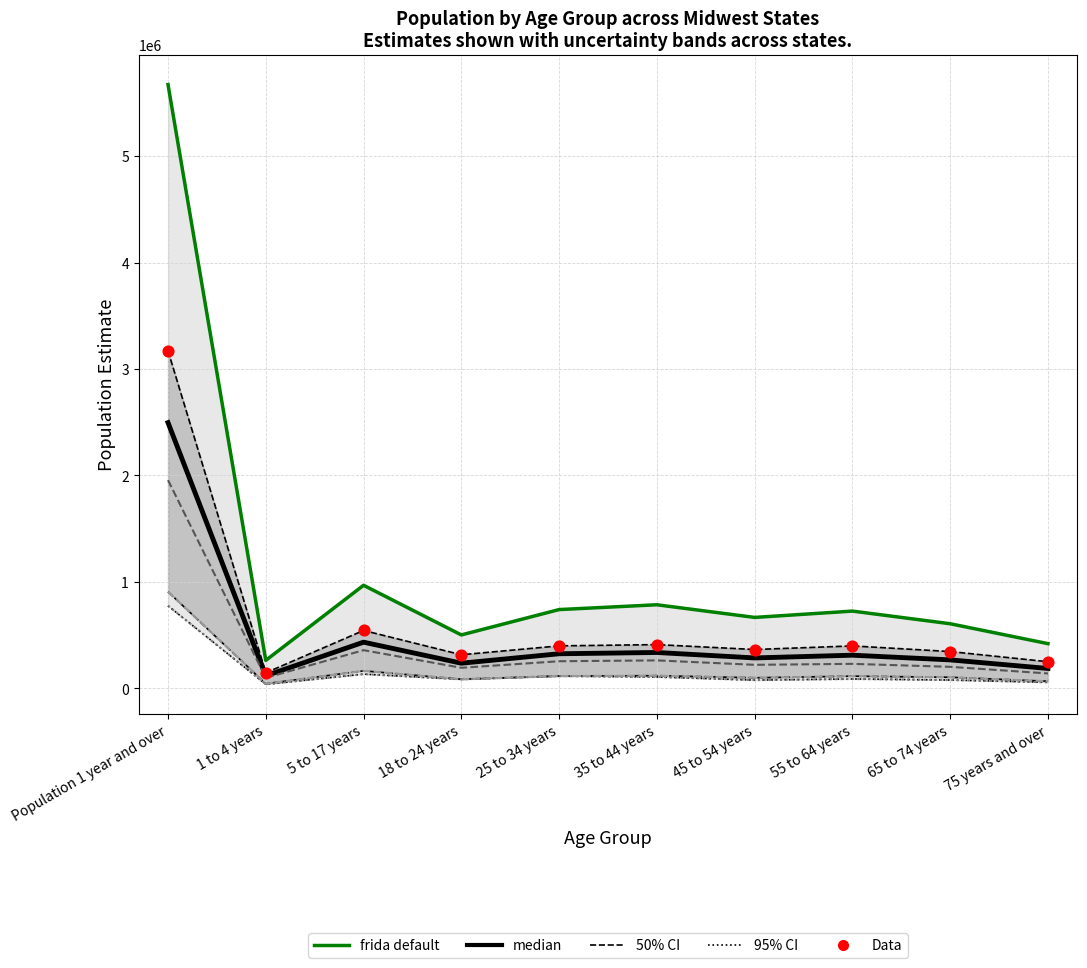

At which category is the sum across all series the highest?

Population 1 year and over